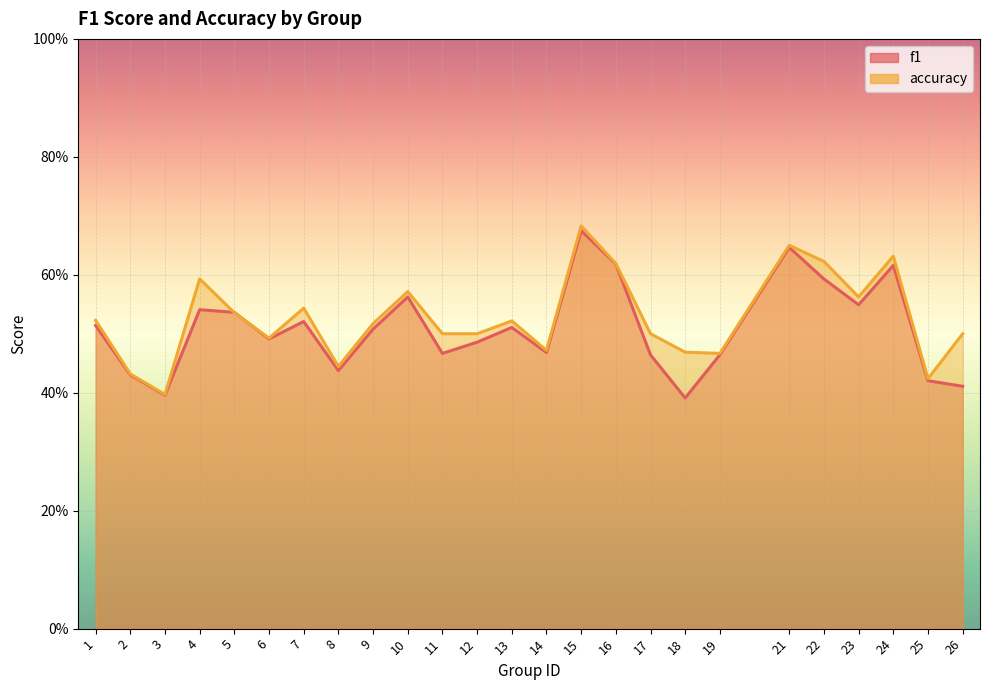

What are all the series names shown in the legend?

f1, accuracy